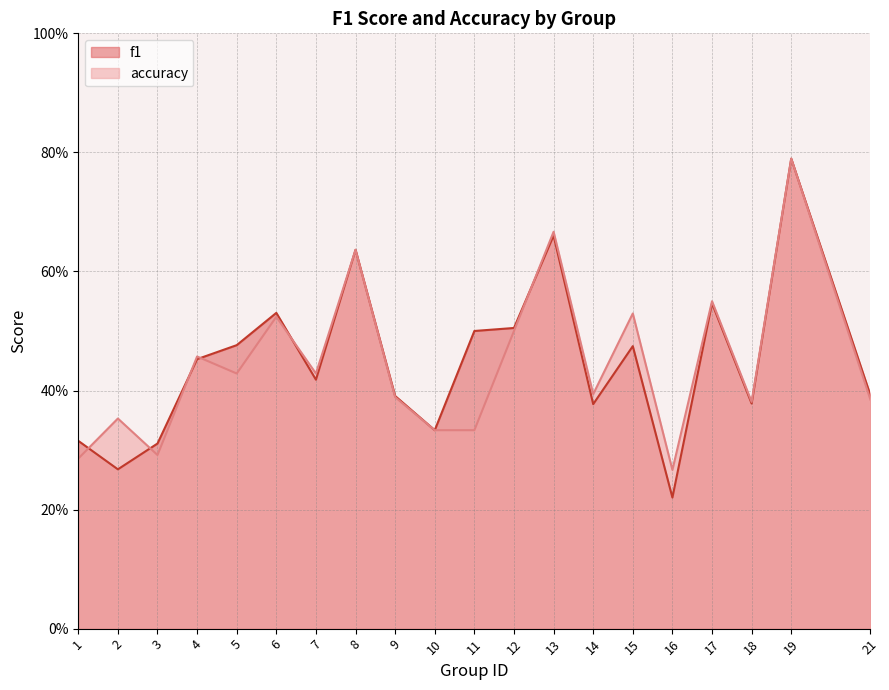

The f1 series shows 0.7 at 13. True or false?

True